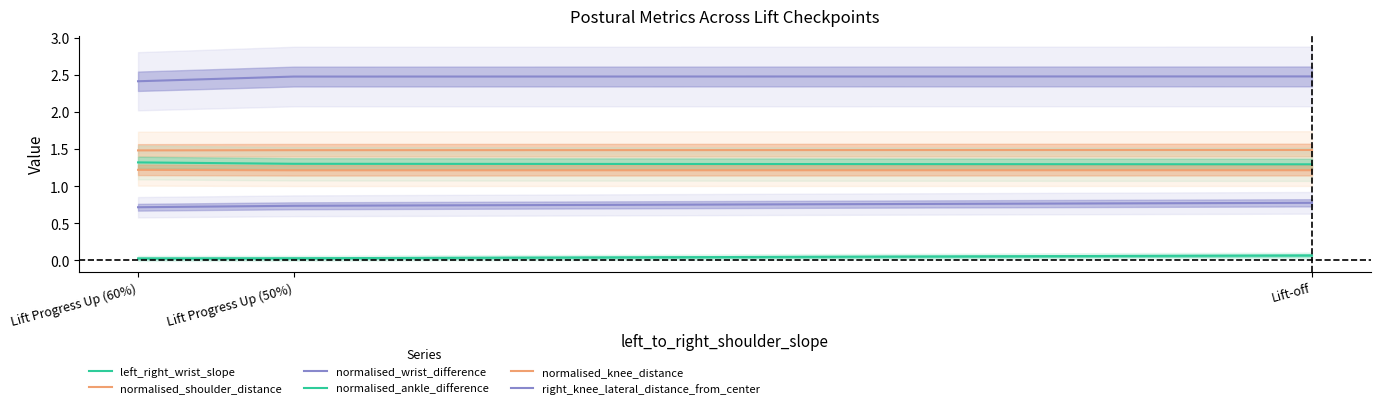

Which category has the highest value in the left_right_wrist_slope series?

Lift-off